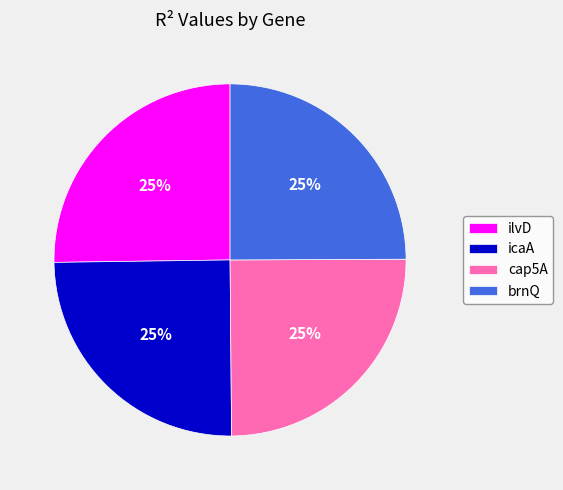

The ilvD slice represents 25% of the pie. True or false?

True